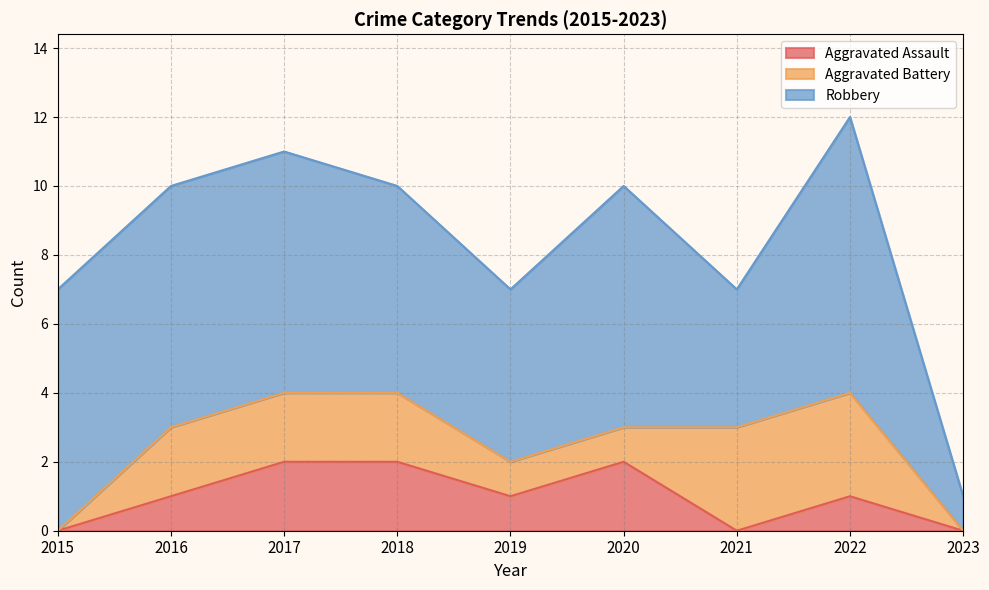

True or false: Robbery and Aggravated Battery cross at least once.

False